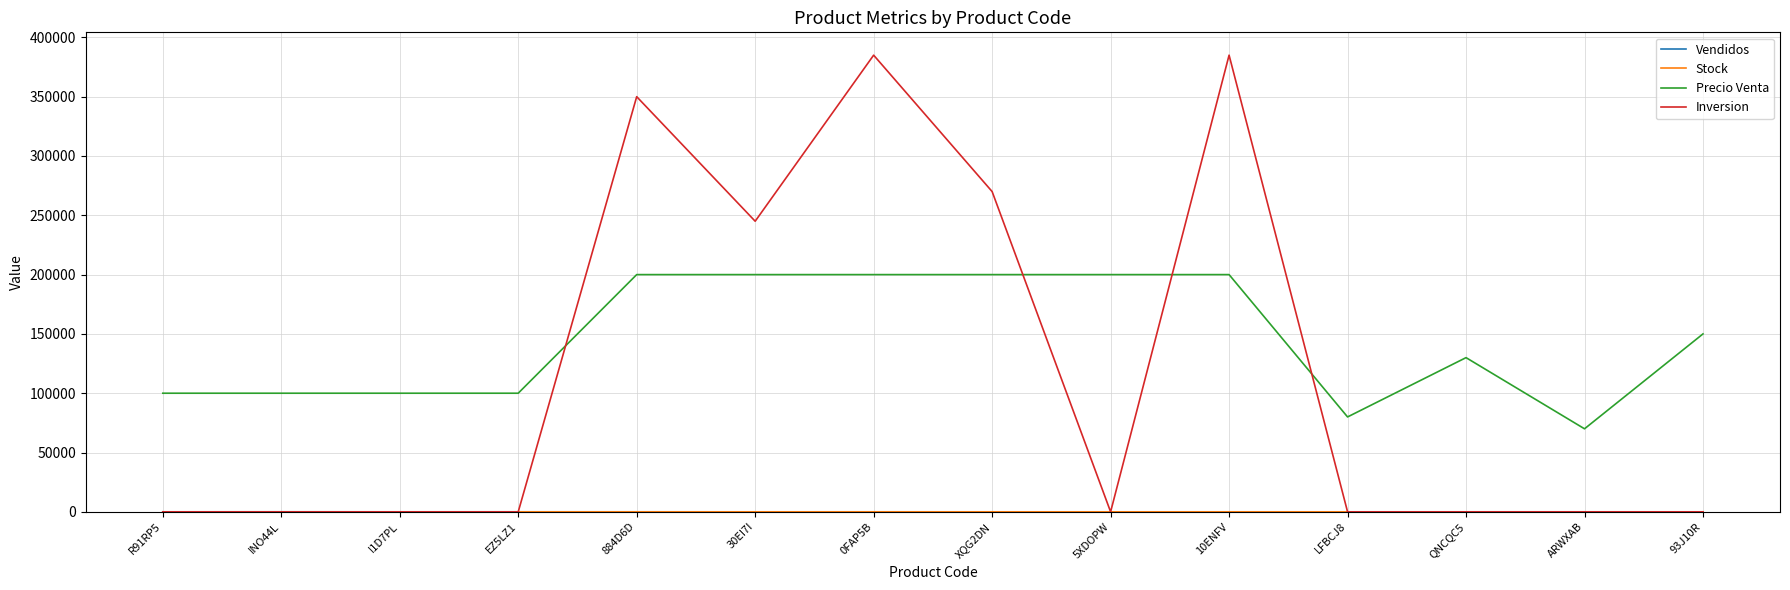

True or false: Inversion and Precio Venta intersect in this chart.

True